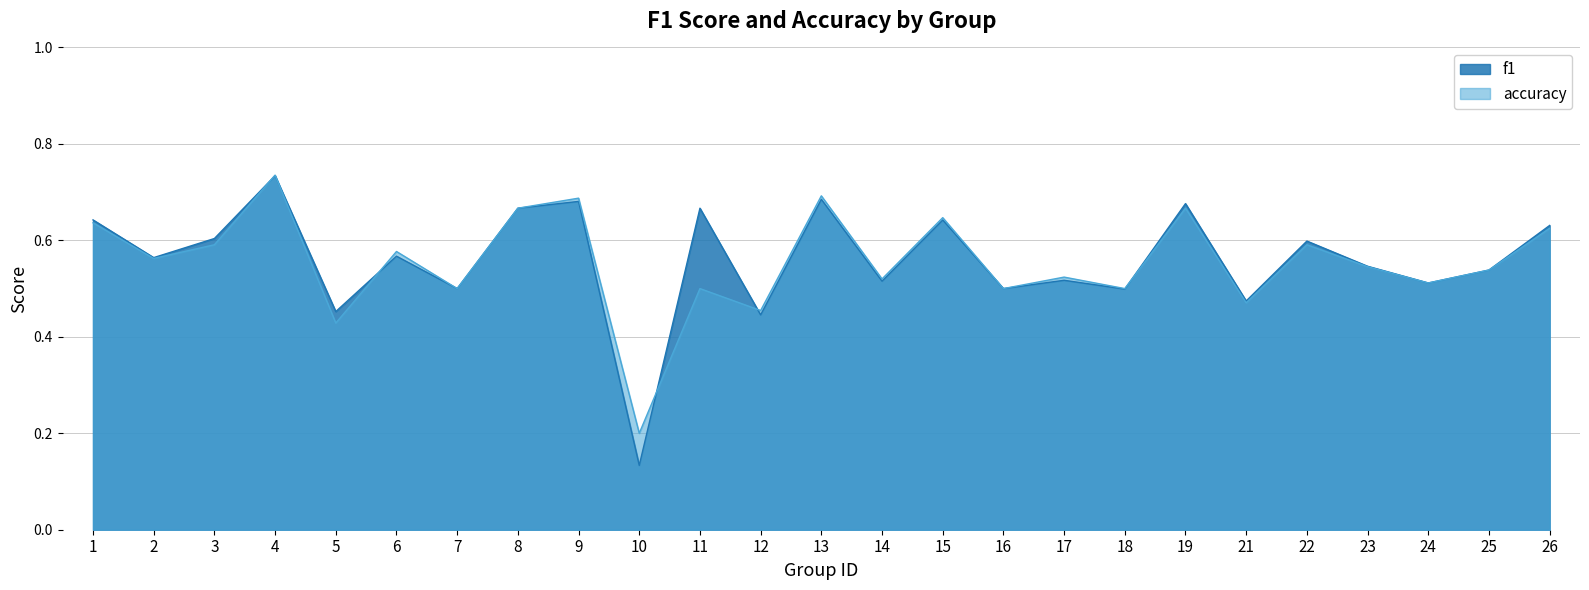

In accuracy, how many points are lower than both neighbors (excluding endpoints)?

10